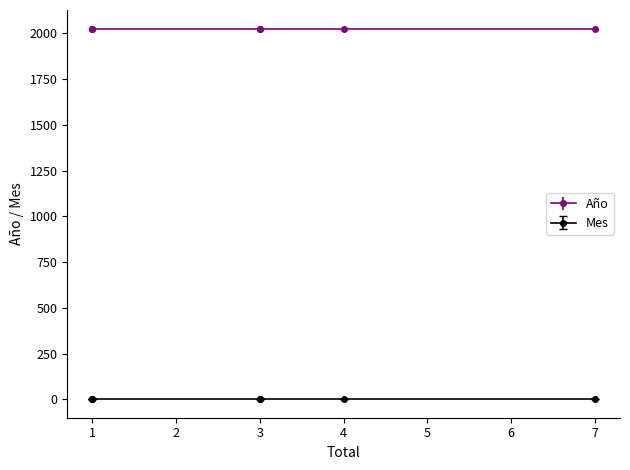

What is the greatest value displayed?

2021